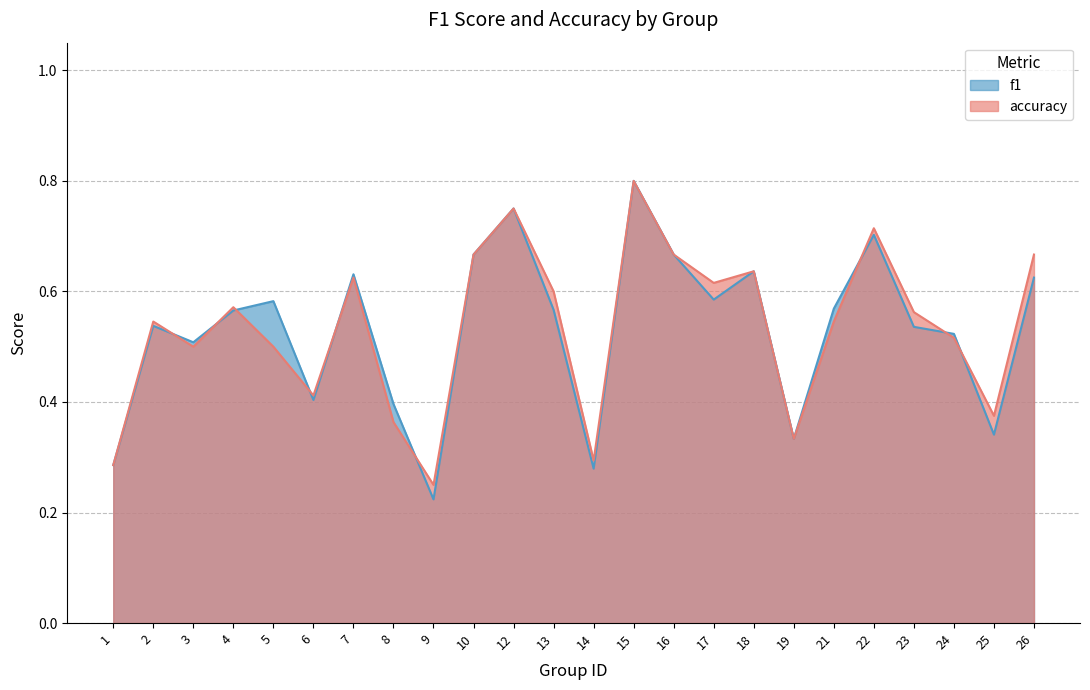

What is the approximate value of accuracy at 10?

0.7